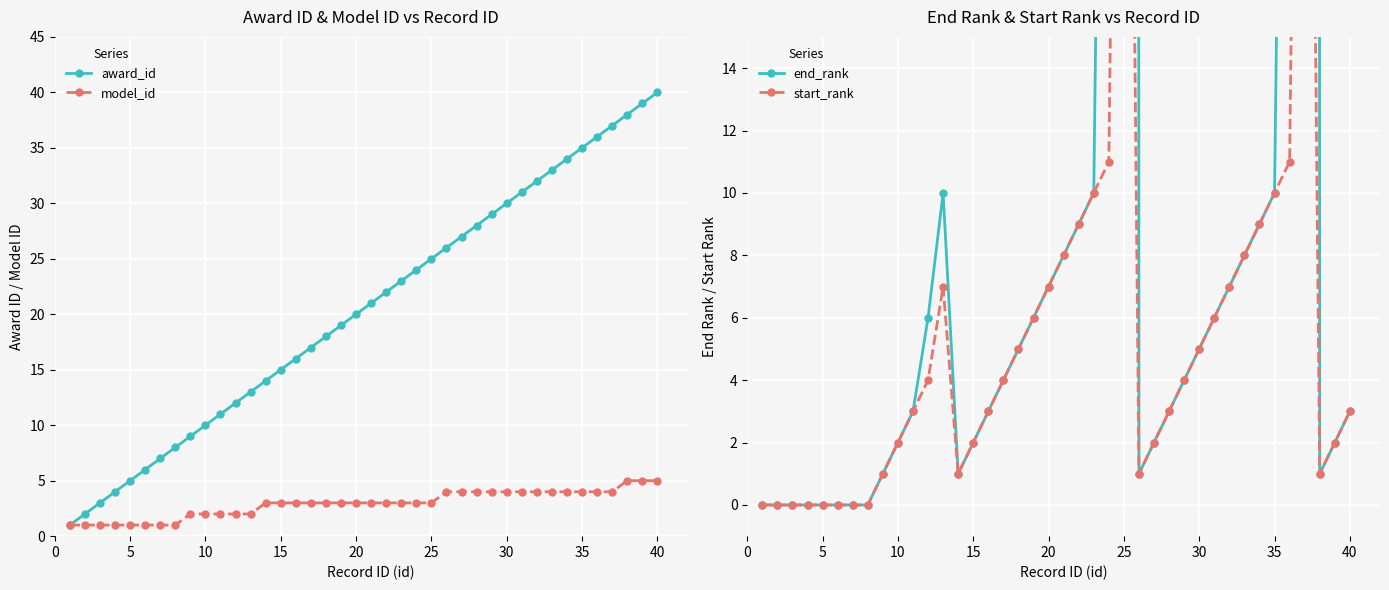

The value of award_id at 25 is 25. True or false?

True